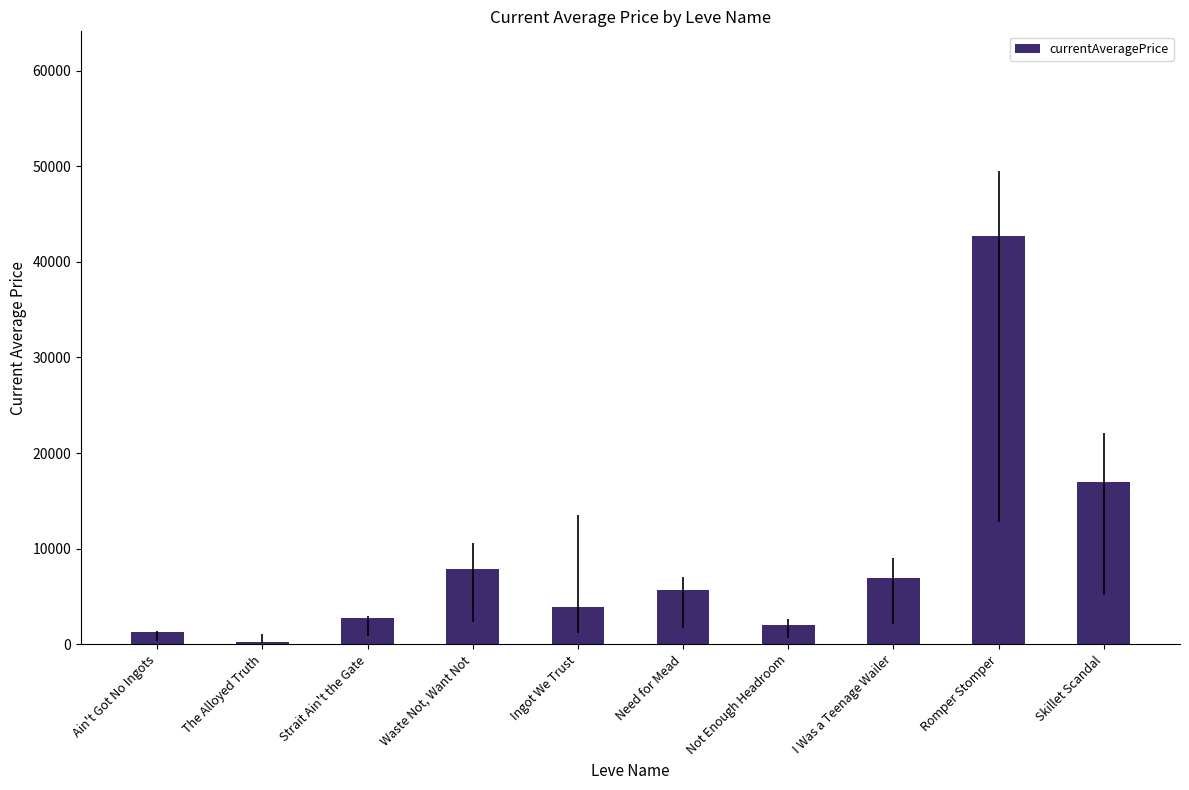

What is the value of the 7th bar from the left?

2000.0